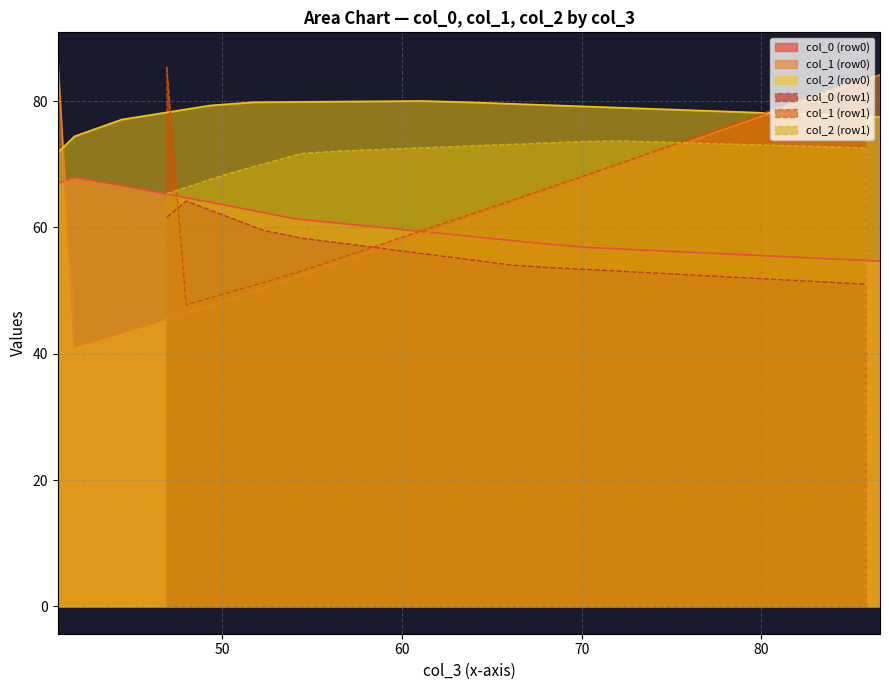

What is the lowest value of the col_2 (row0) series?

71.9